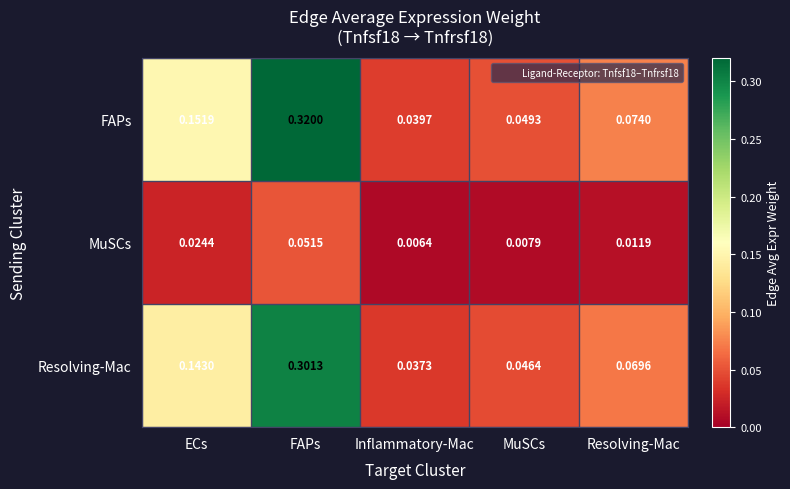

At which label is Resolving-Mac closest to 0?

Inflammatory-Mac